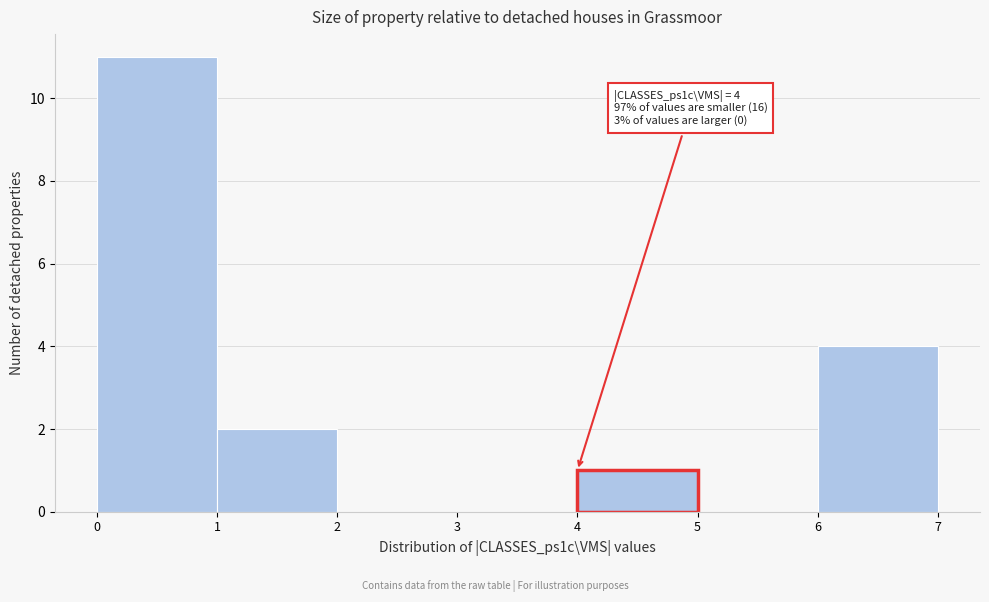

Over which range of the x-axis is the bar tallest?

0 to 1